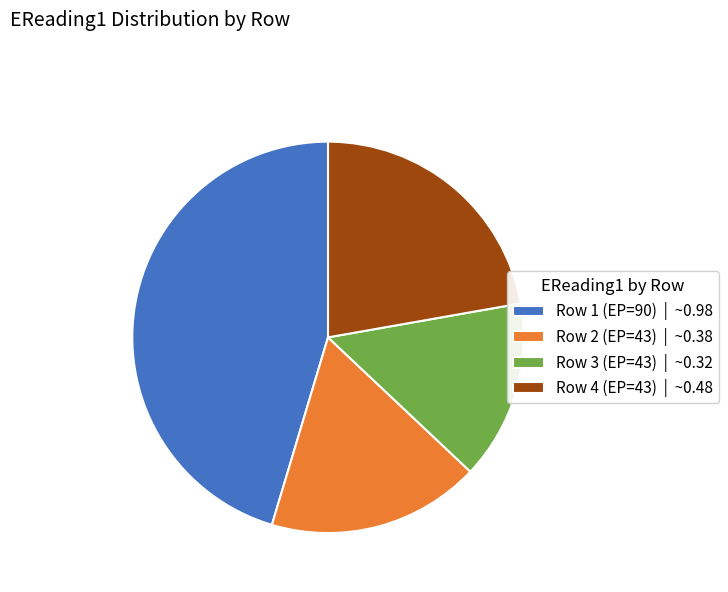

Do Row 1 (EP=90) | ~0.98 and Row 2 (EP=43) | ~0.38 together represent more than half of the pie?

Yes